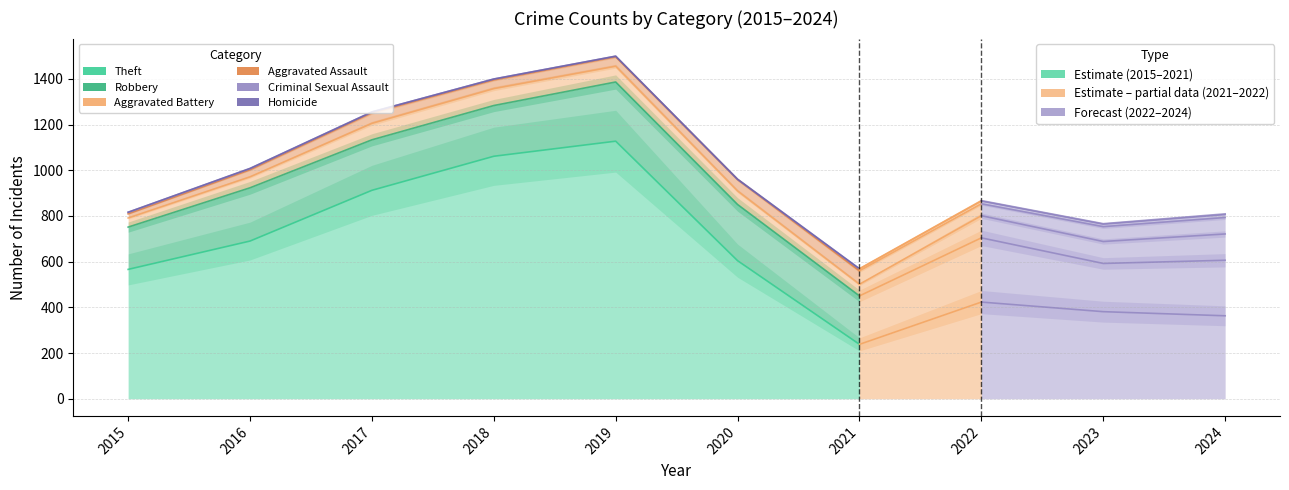

Count the number of categories in the chart.

10